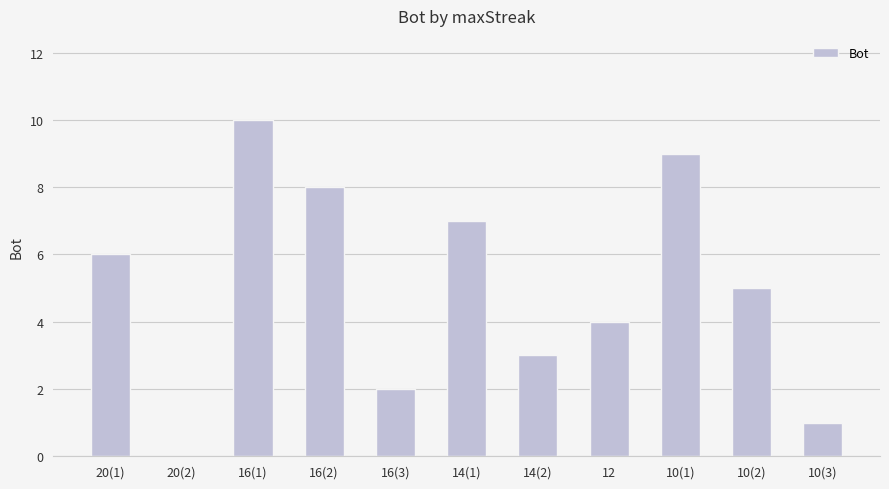

The value at 20(2) is 0. True or false?

True